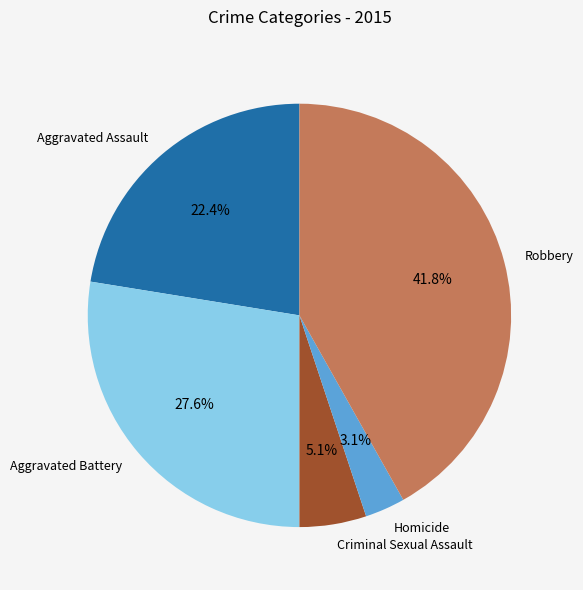

What is the largest slice in the pie chart?

Robbery